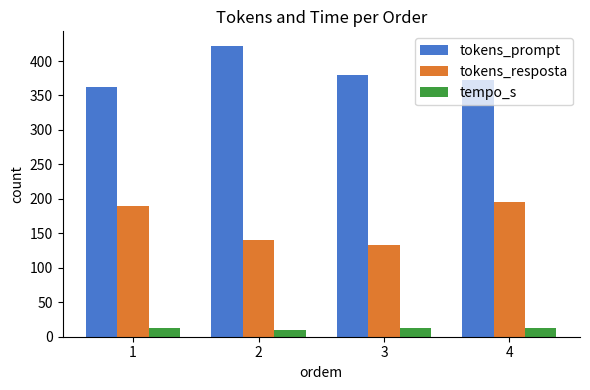

What is the smallest value displayed?

9.6